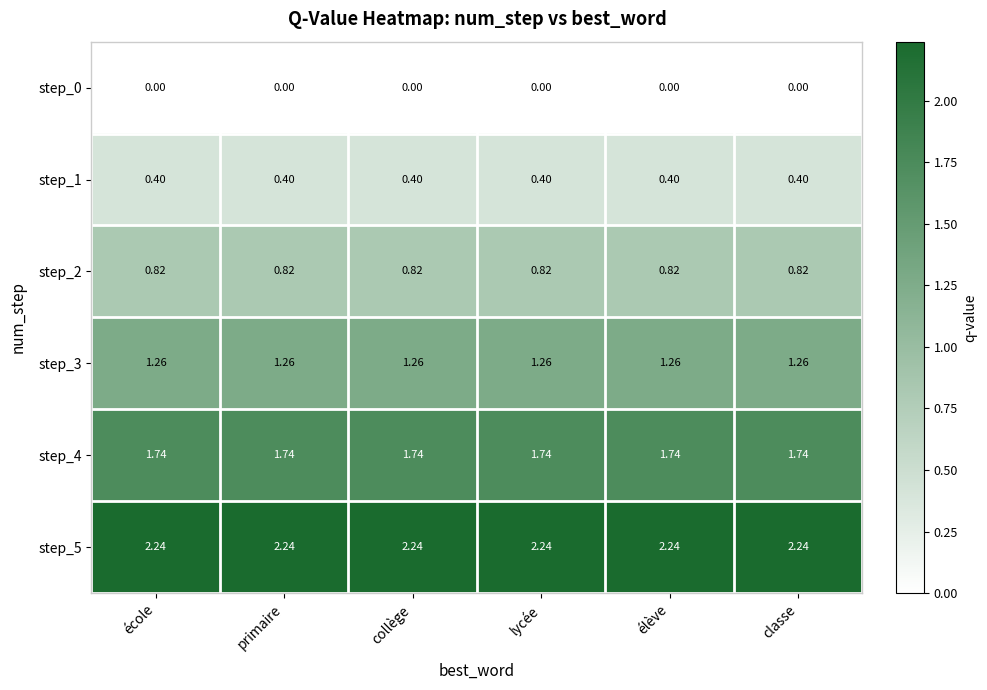

Is the value of step_3 at collège greater than the value of step_4 at lycée?

No